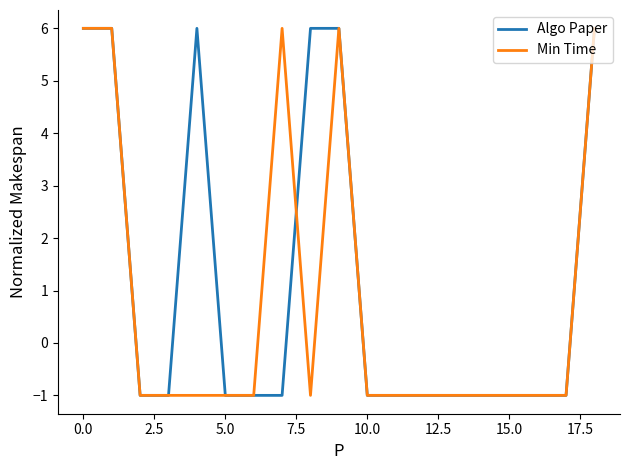

Rank the series by their average value, from highest to lowest.

Algo Paper, Min Time